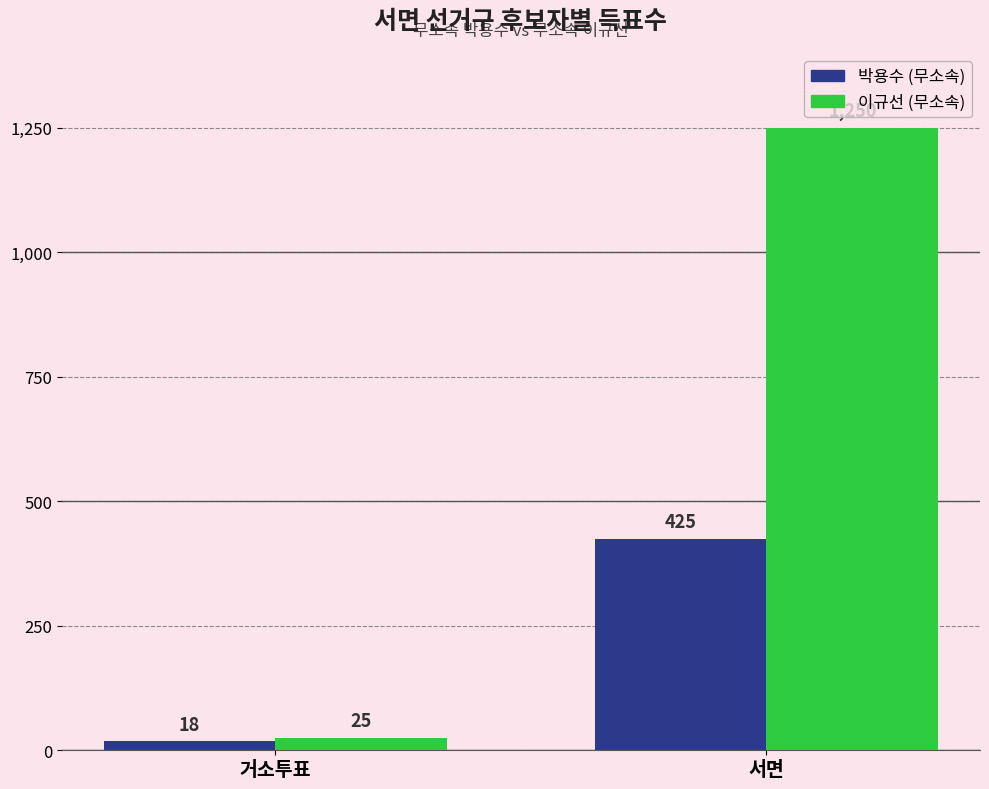

How many 이규선 (무소속) values are between 25 and 1250?

2